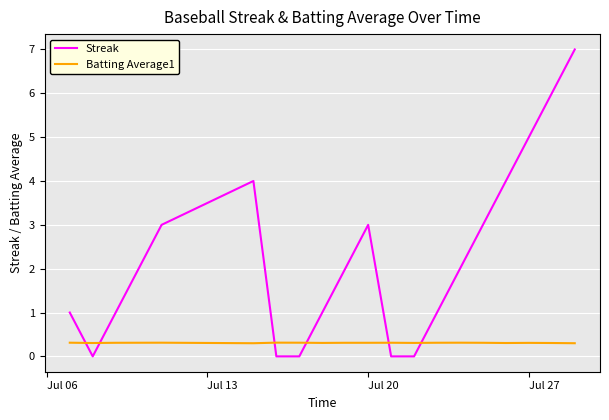

Count the number of data series in this chart.

2